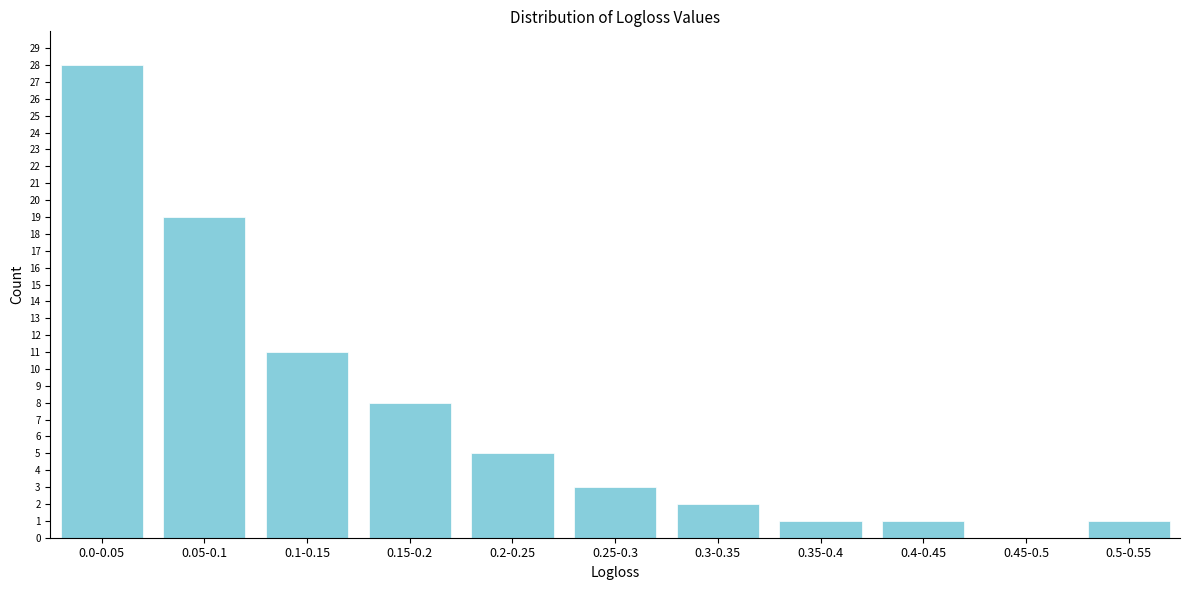

Reading left to right, extract all data points from this chart.

0.0-0.05=28	0.05-0.1=19	0.1-0.15=11	0.15-0.2=8	0.2-0.25=5	0.25-0.3=3	0.3-0.35=2	0.35-0.4=1	0.4-0.45=1	0.45-0.5=0	0.5-0.55=1